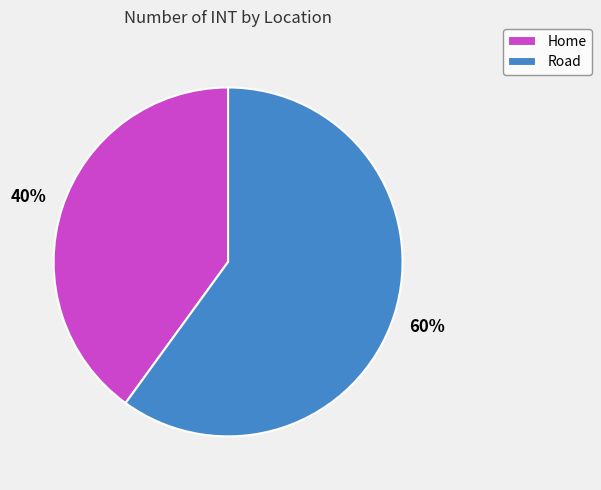

What is the largest slice in the pie chart?

Road